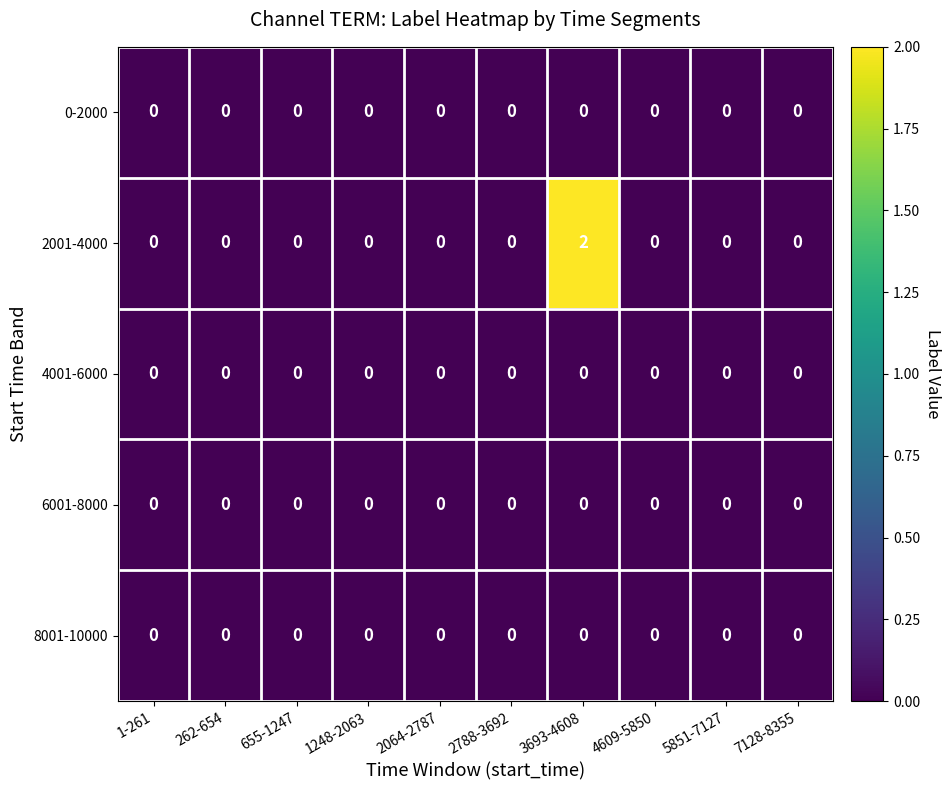

Which label corresponds to the largest value in the chart?

3693-4608